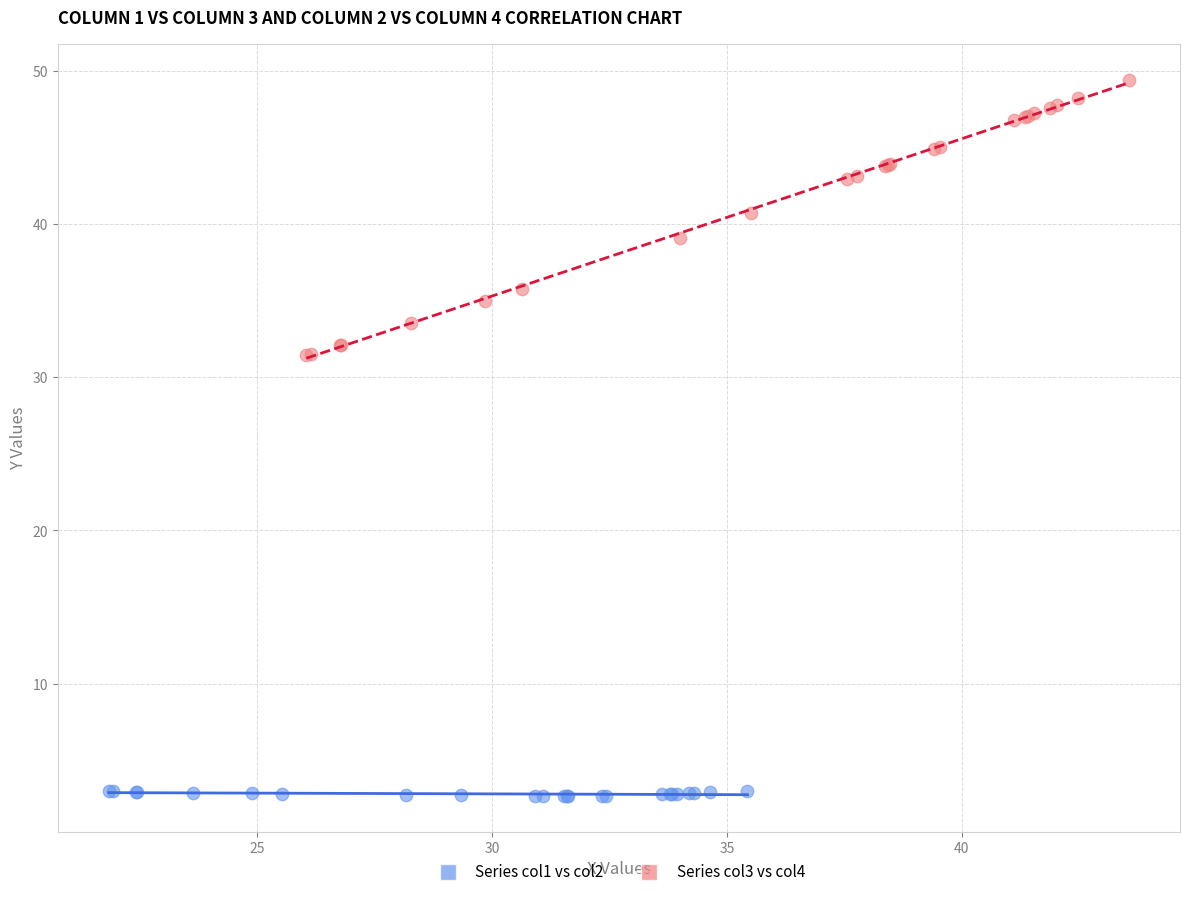

What are all the series names shown in the legend?

Series col1 vs col2, Series col3 vs col4